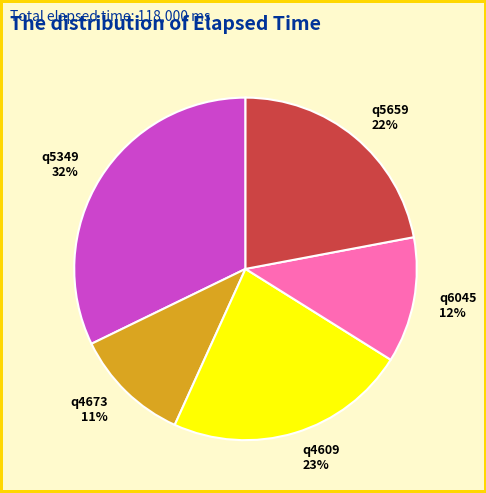

Which has a higher value, q5659 or q4673?

q5659